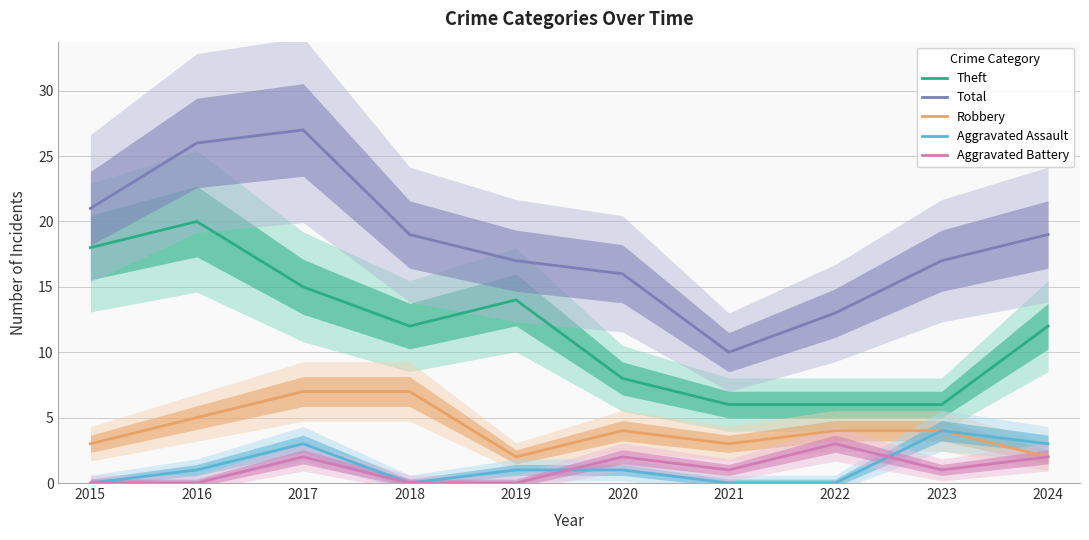

At which category does Total reach its first local peak?

2017